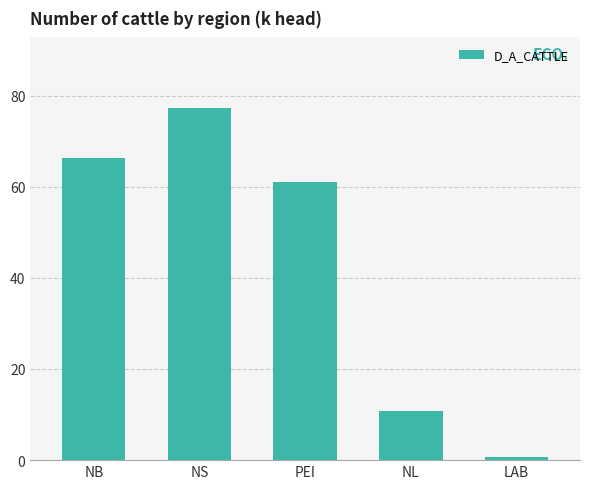

What is the difference between the maximum and minimum values?

76.7